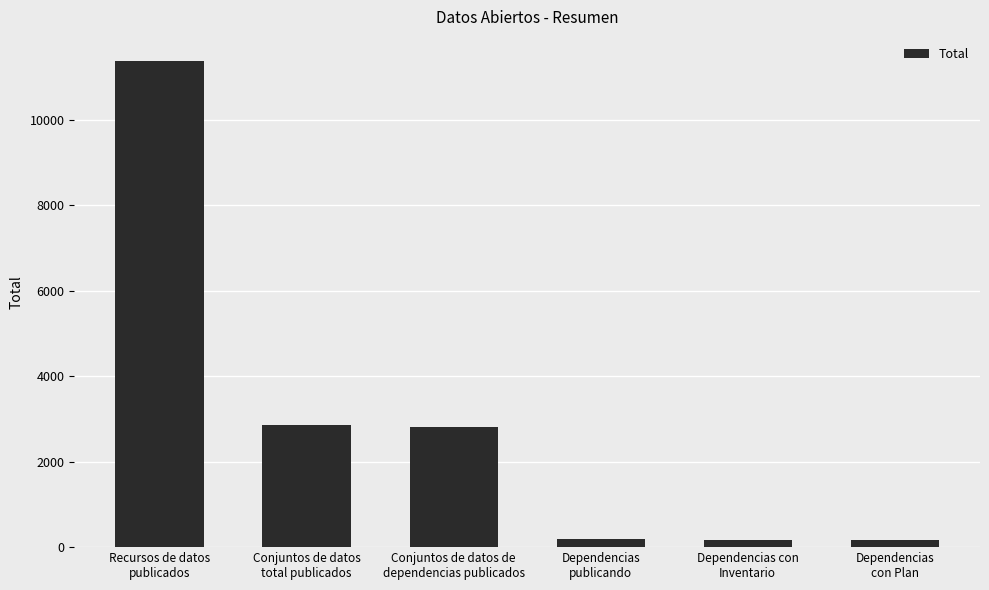

What is the smallest value displayed?

157